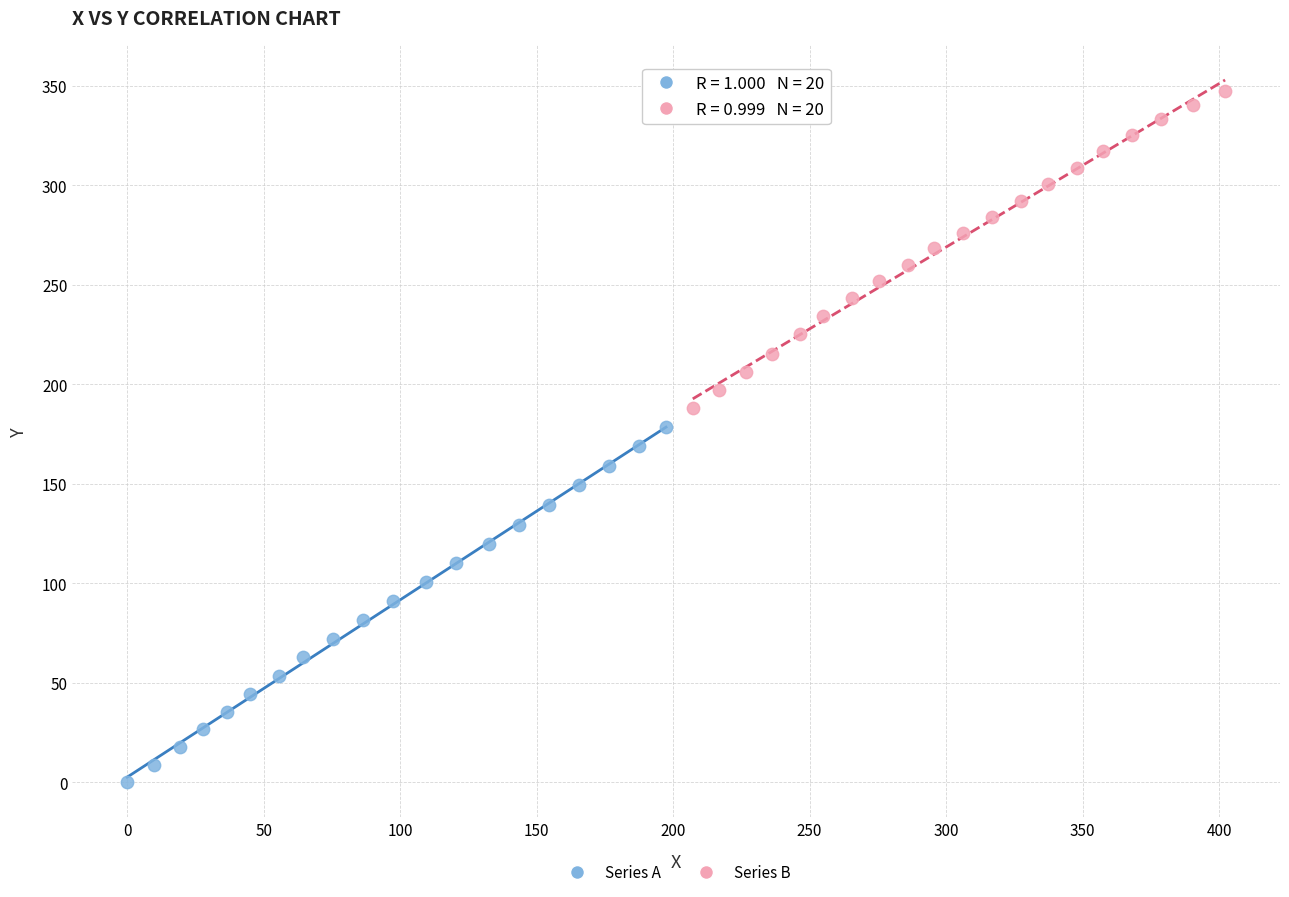

Which series reaches the minimum Y coordinate?

Series A